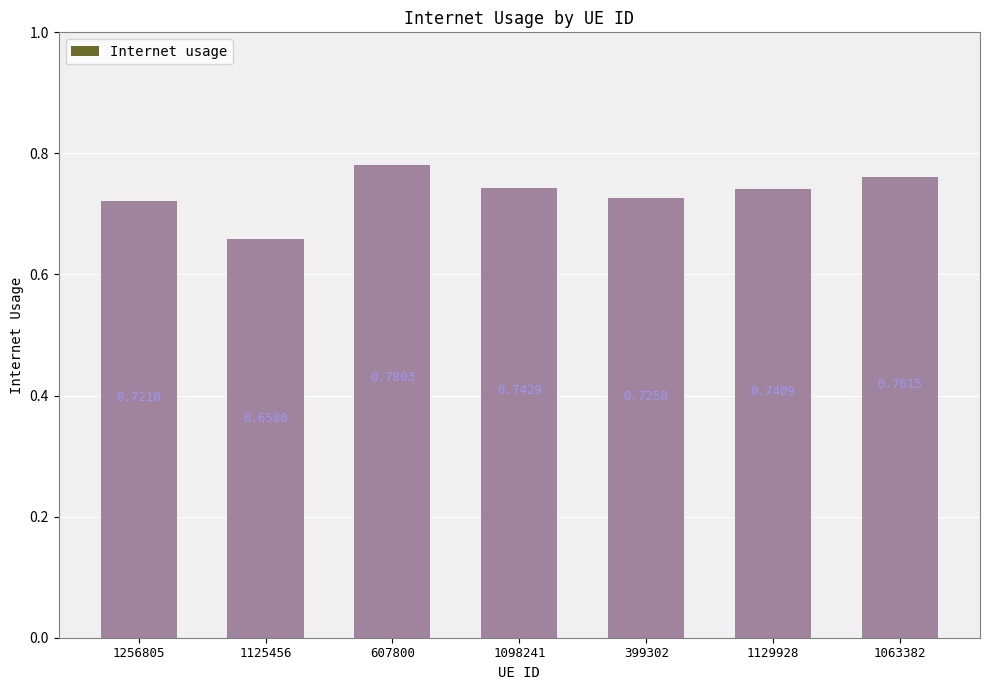

Is it true that the value at 1098241 is 0.3?

False